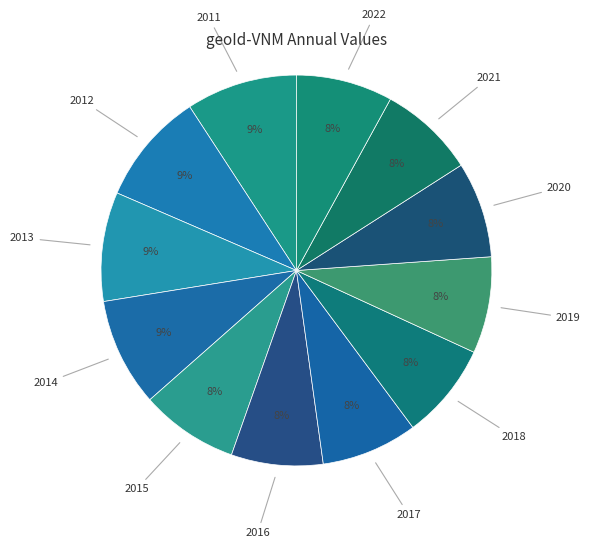

Count the number of slices in the pie.

12